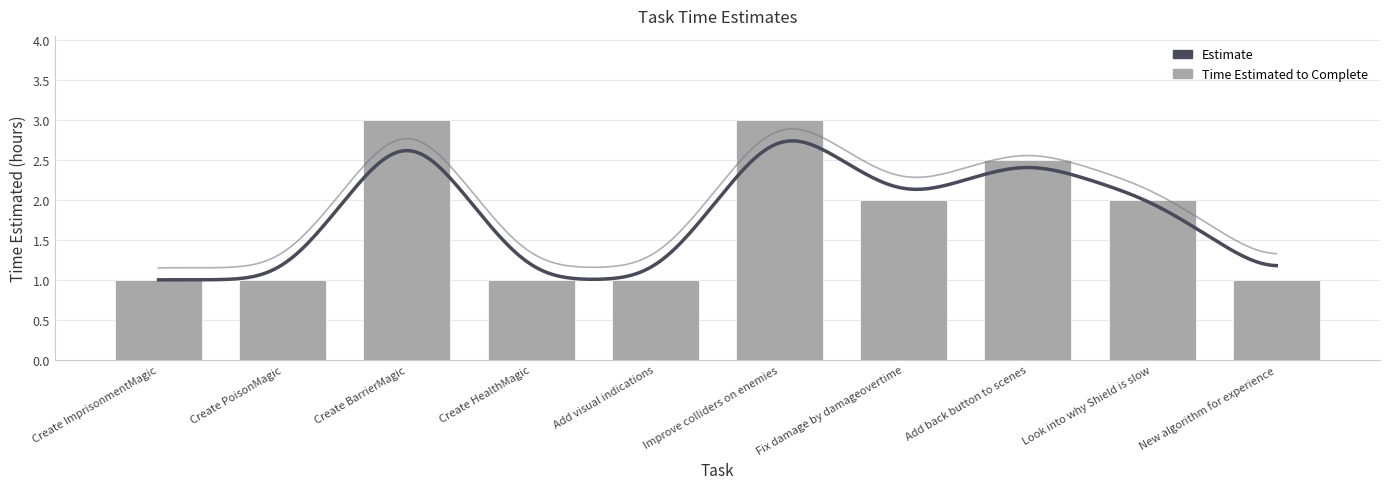

How many bars are there in total?

10